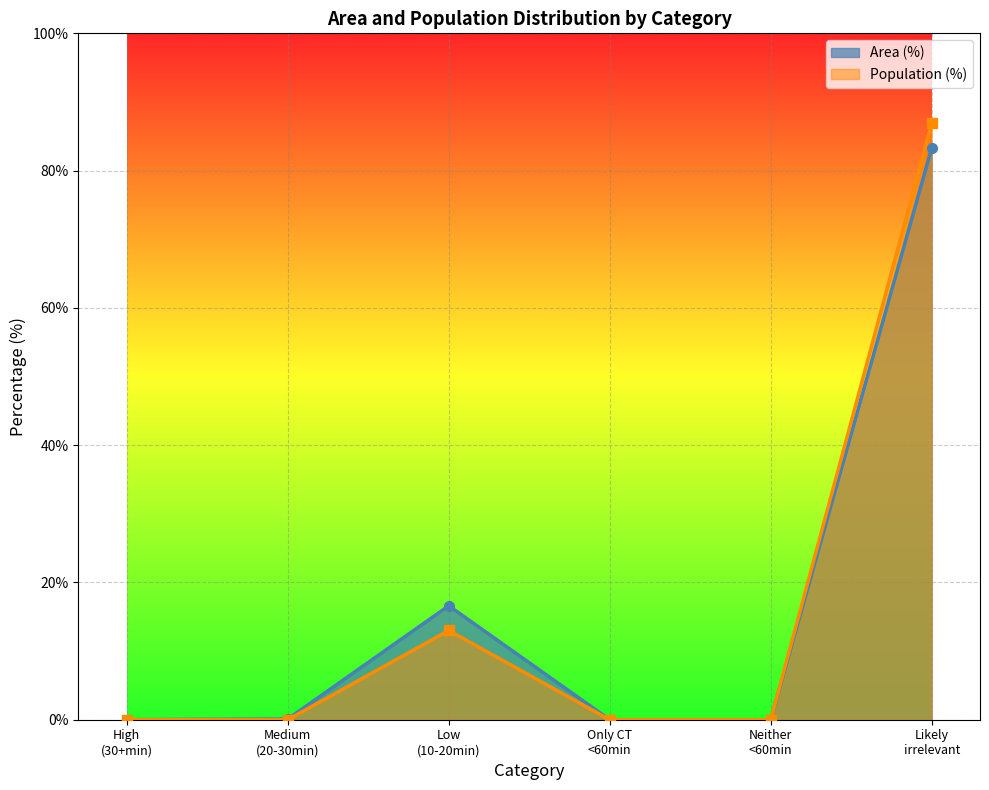

In Population (%), how many points are higher than both neighbors (excluding endpoints)?

1